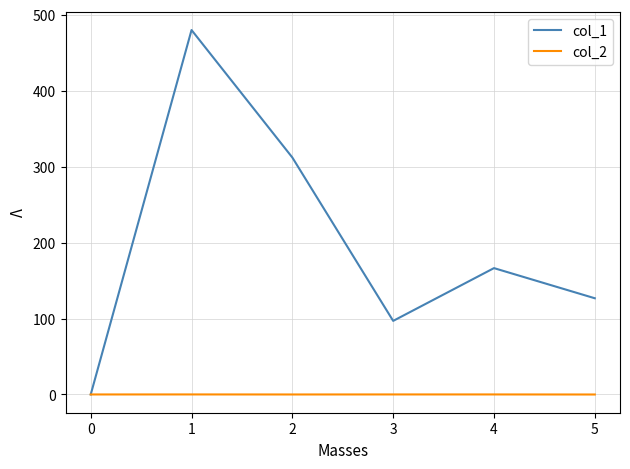

The col_1 series shows 797.7 at 0. True or false?

False